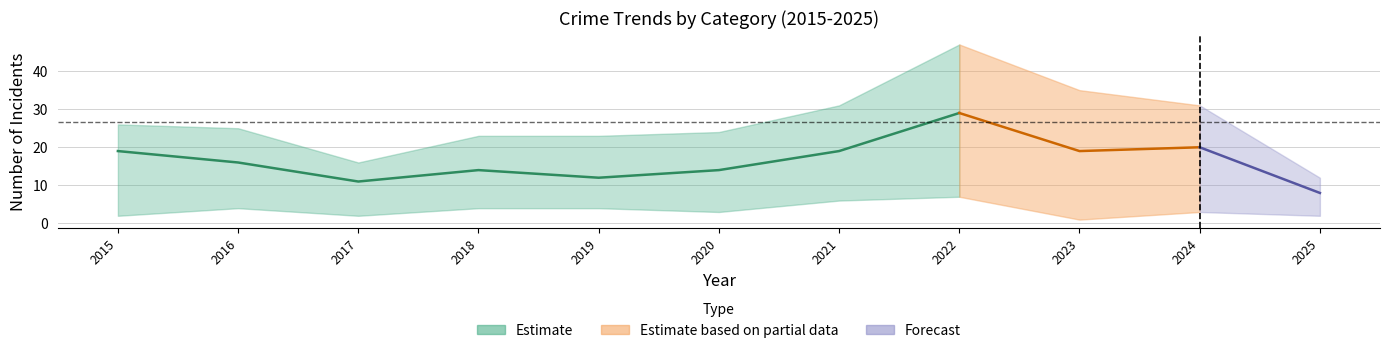

At which category is the sum across all series the highest?

2022